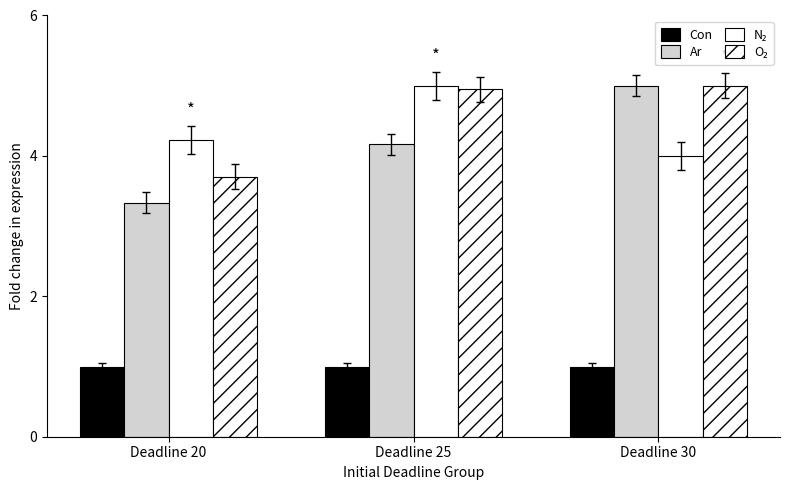

Are the bars grouped side by side (vs. stacked)?

Yes